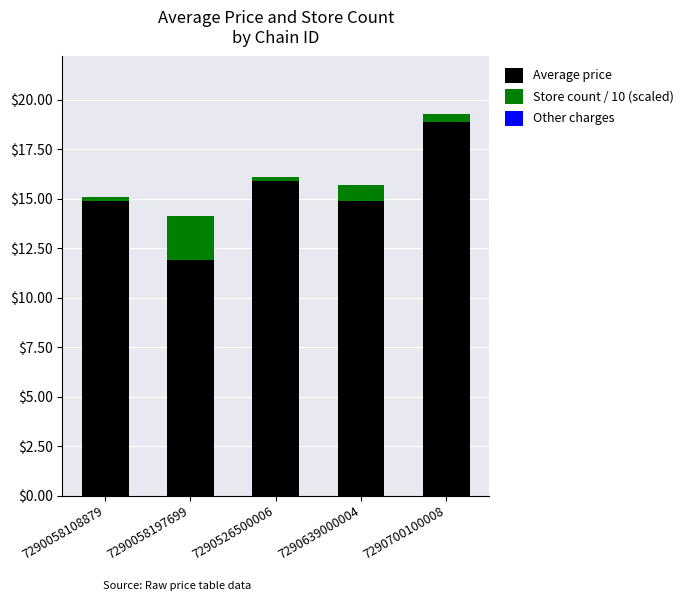

At which label does Average price reach its minimum?

7290058197699